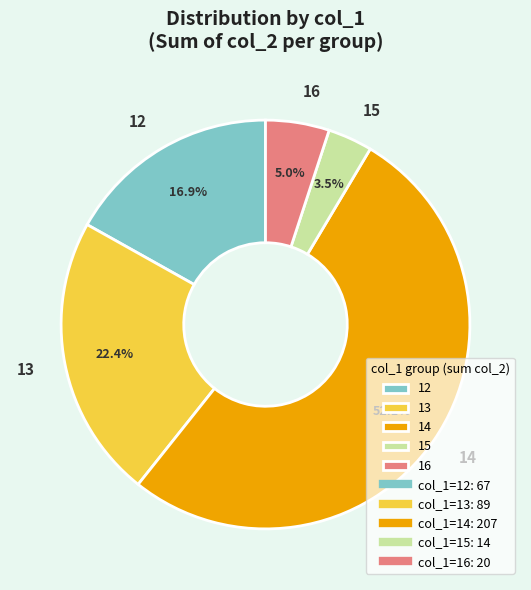

To the nearest percent, what portion does 14 represent?

52%